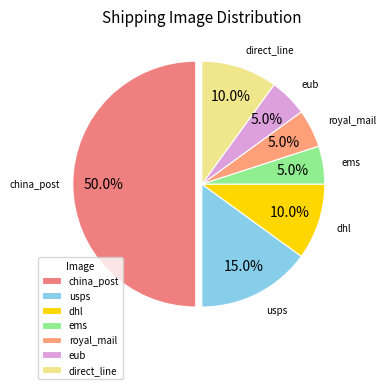

Count the number of slices in the pie.

7